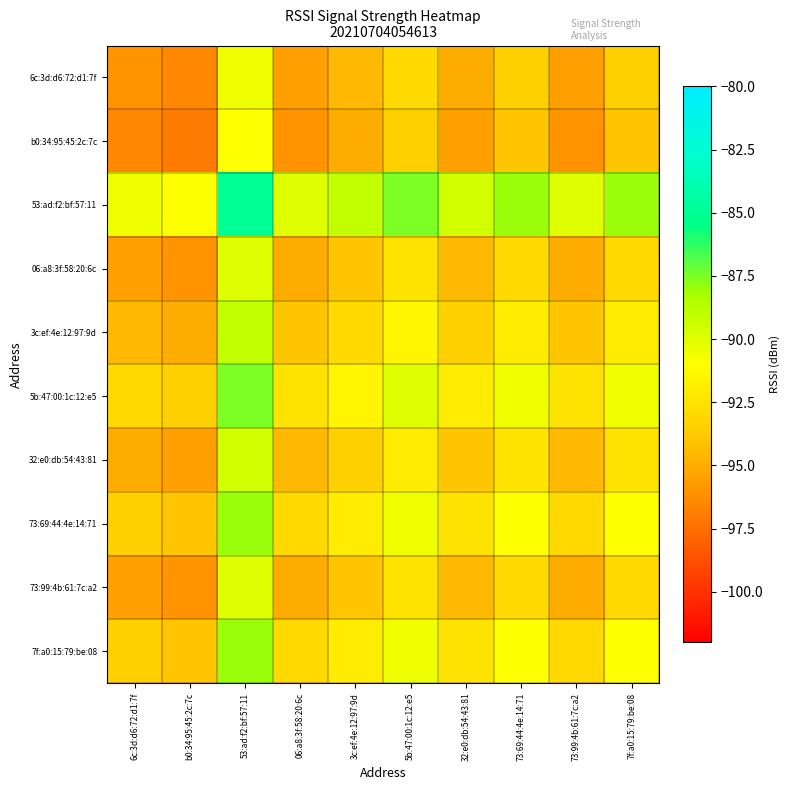

Count the number of categories in the chart.

10